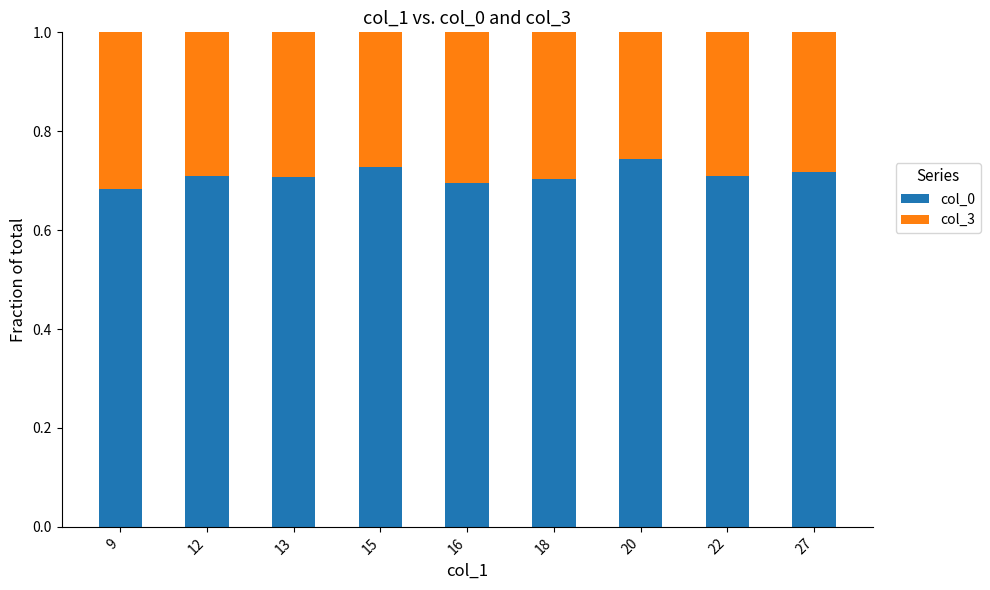

What is the total value across all series at 12?

1.0